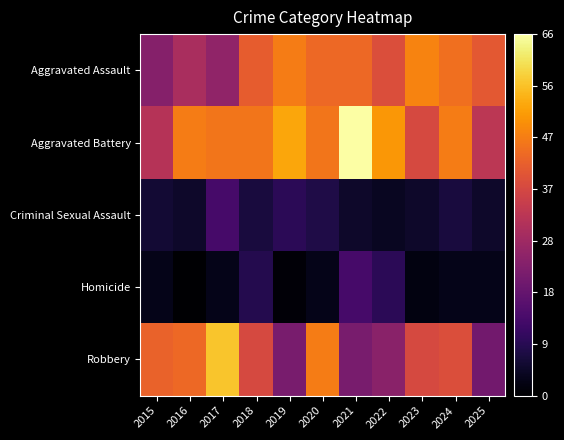

List the series in order of their peak value, highest first.

Aggravated Battery, Robbery, Aggravated Assault, Criminal Sexual Assault, Homicide